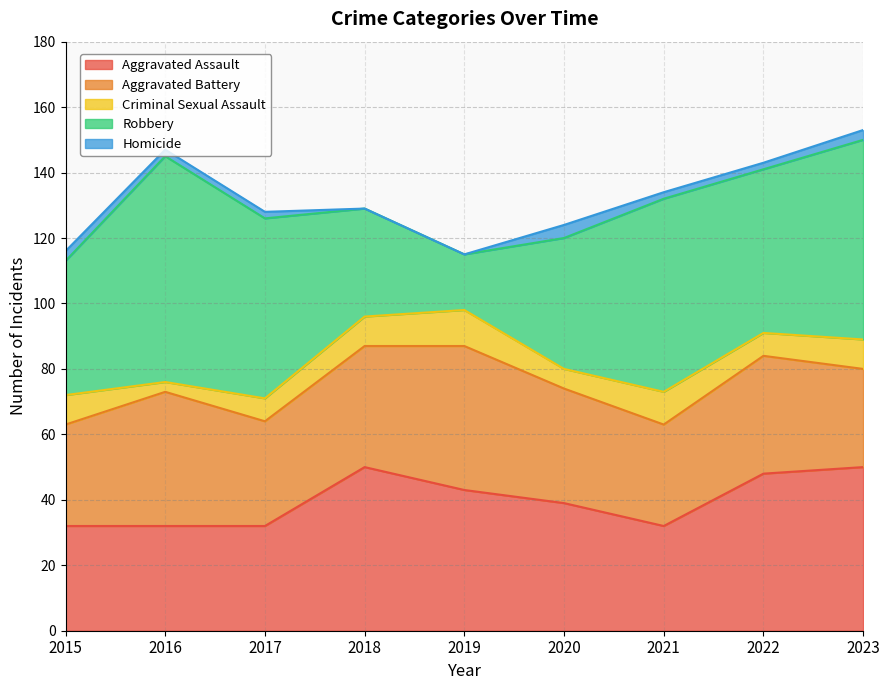

What is the sum of the Robbery values at 2021 and 2020?

99